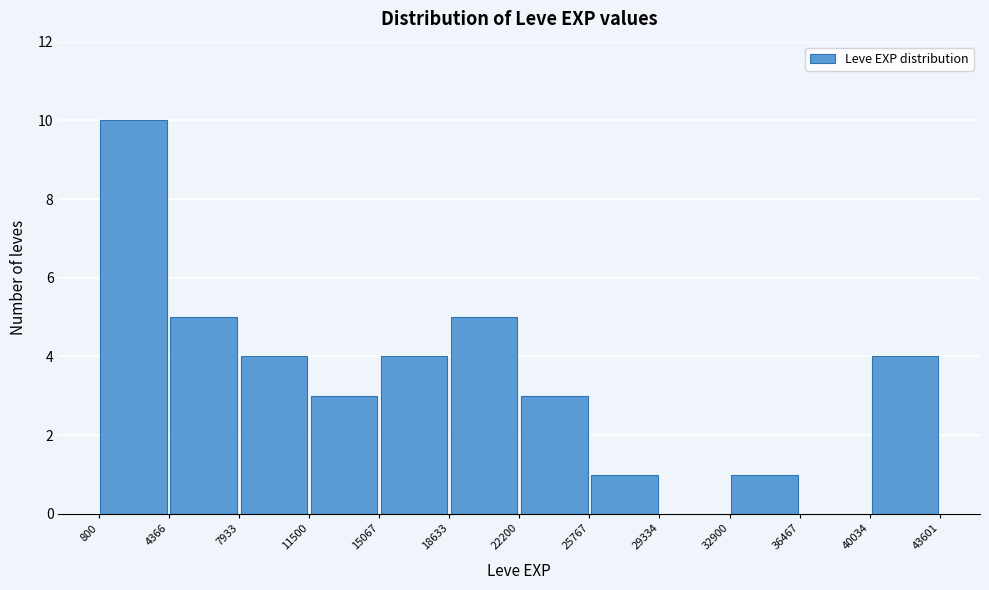

Over which range of the x-axis is the bar tallest?

800 to 4366